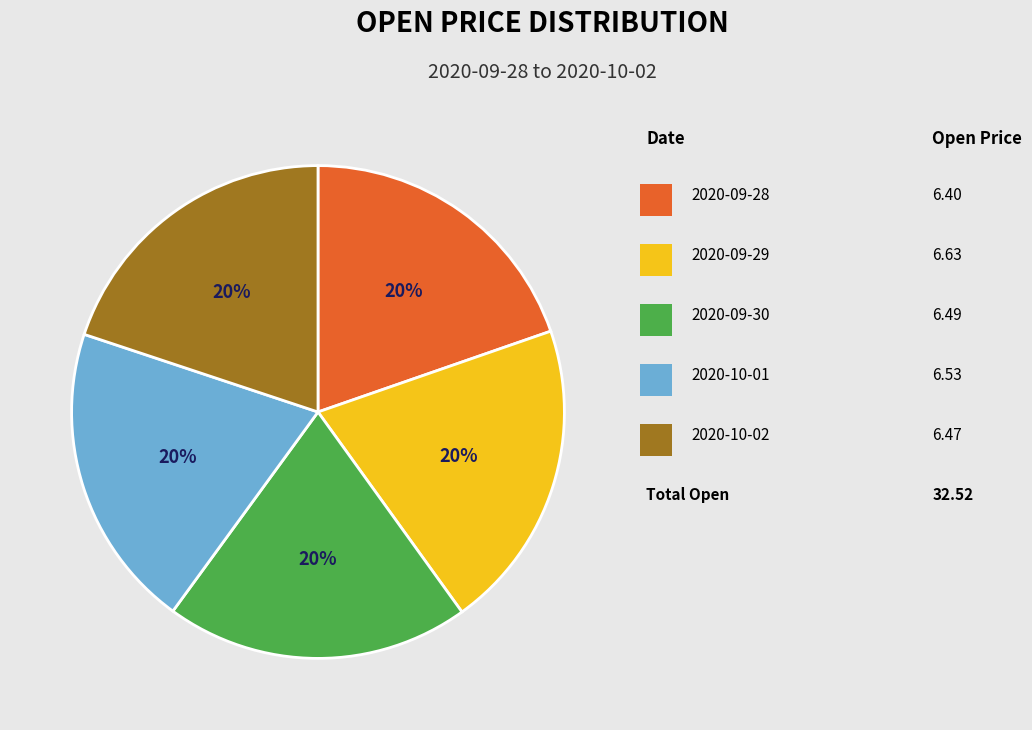

Does any single category account for the majority?

No